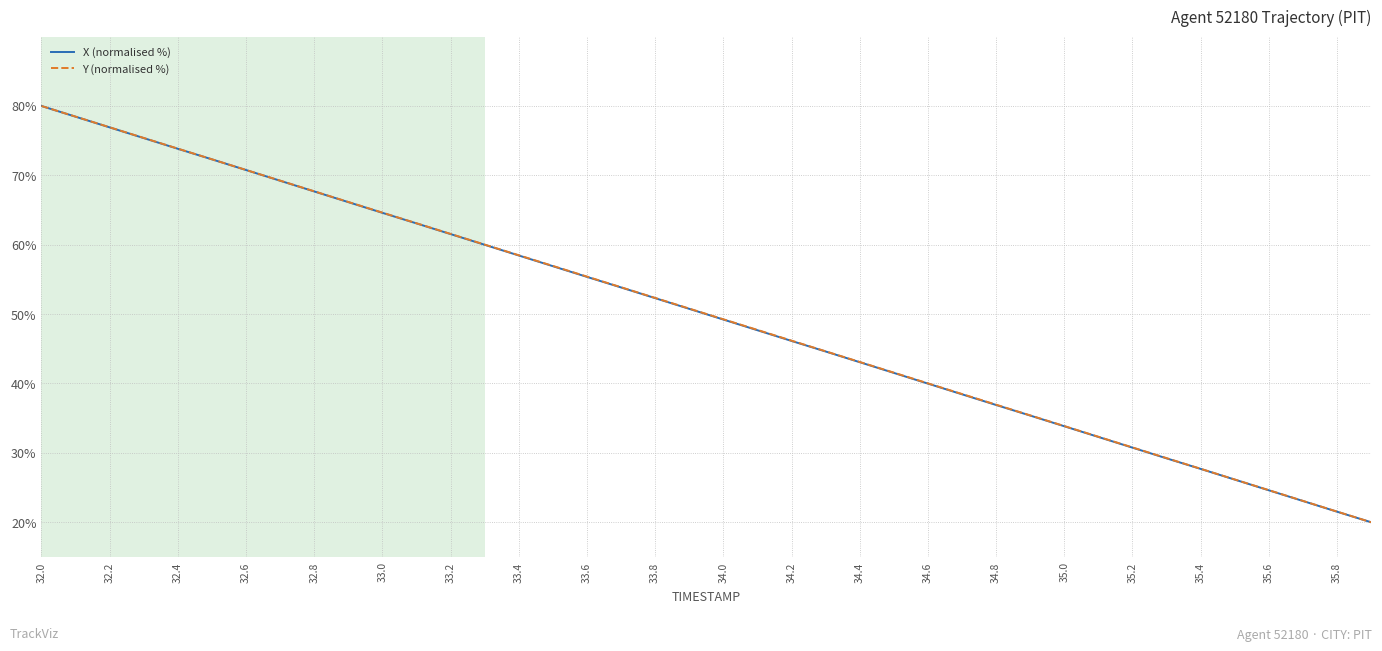

What is the minimum value shown in the chart?

20.0